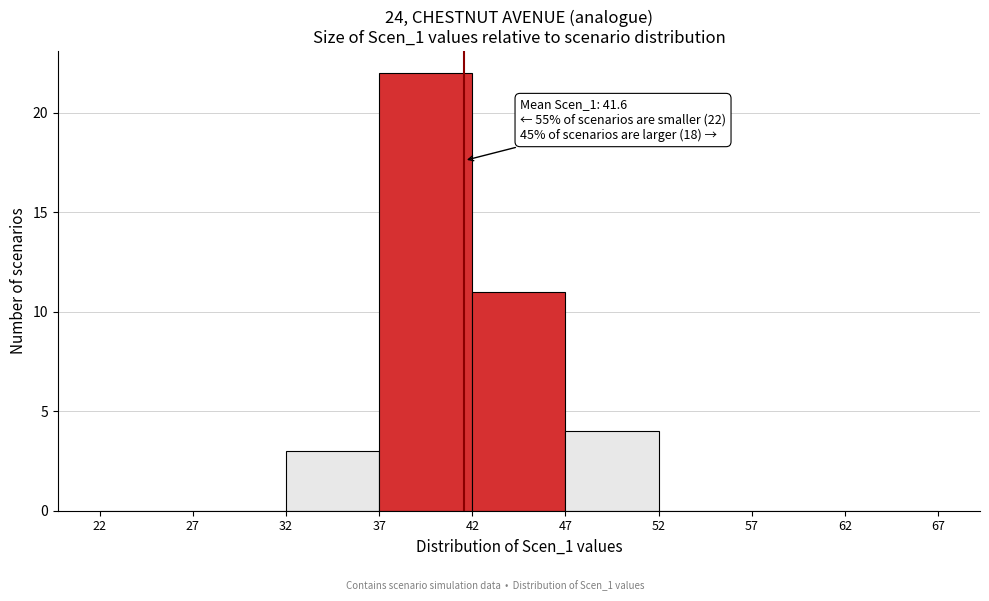

Which range on the x-axis has the tallest bar?

37 to 42